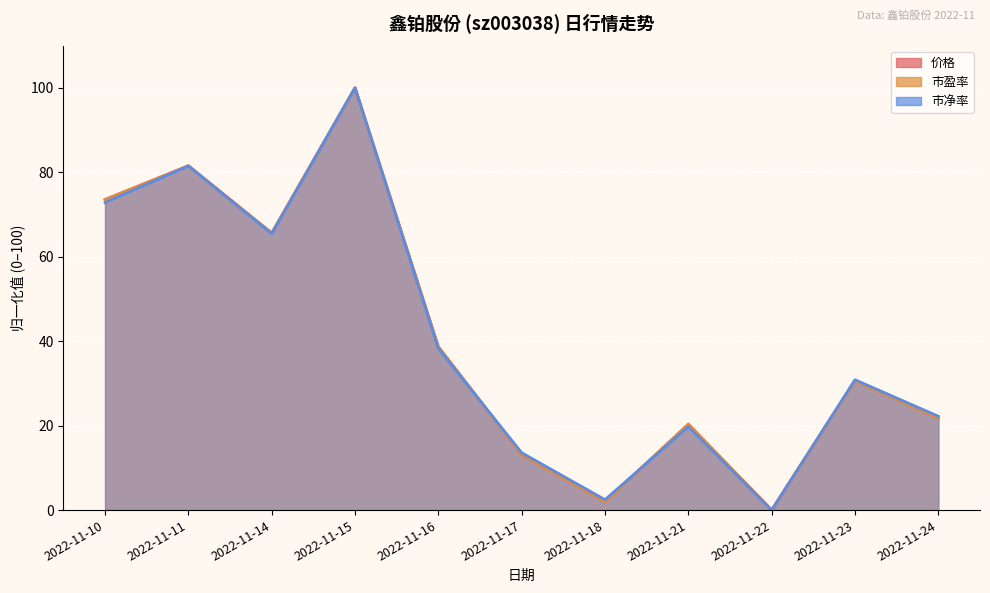

Rank the series by their average value, from lowest to highest.

市净率, 市盈率, 价格